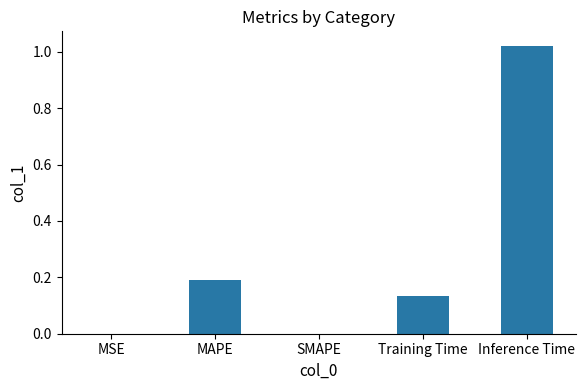

What is the change in value from MAPE to Training Time?

-0.1